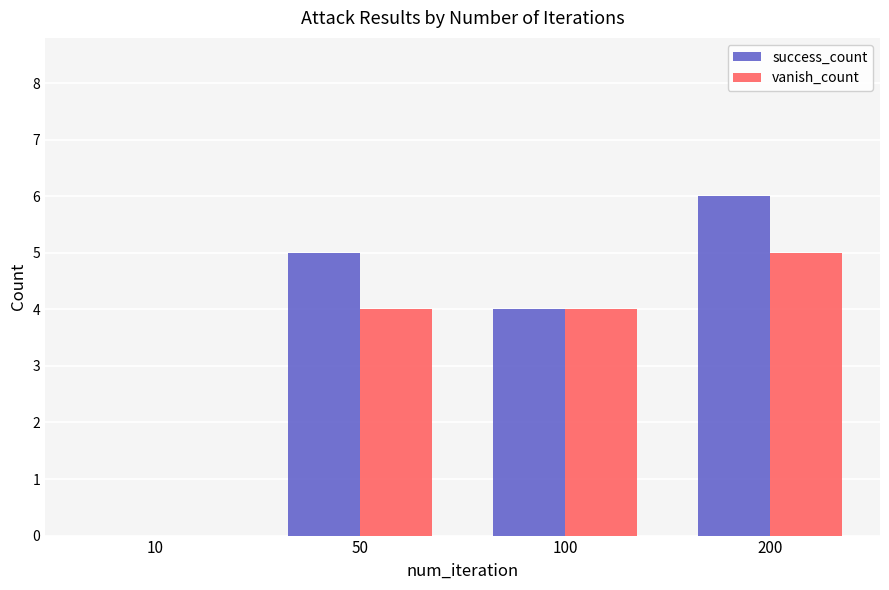

What is the sum of all success_count values?

15